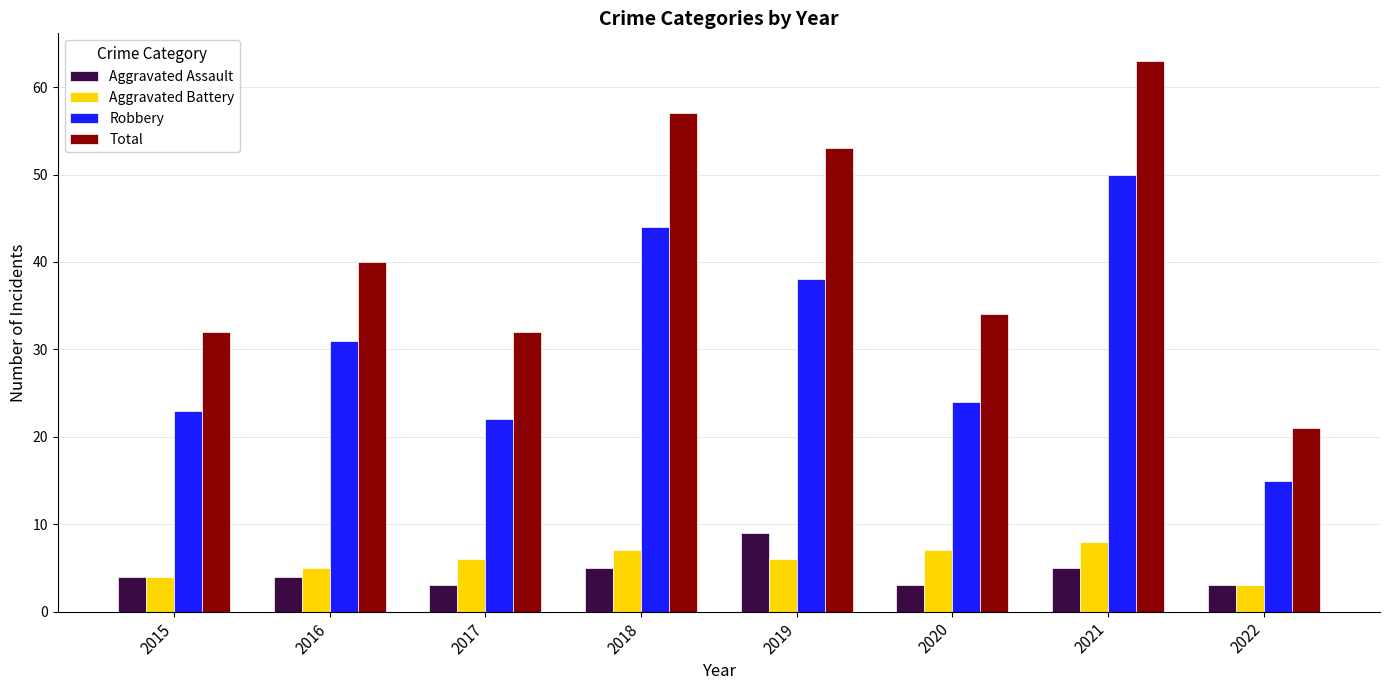

What is the difference between the highest and lowest values at 2016?

36